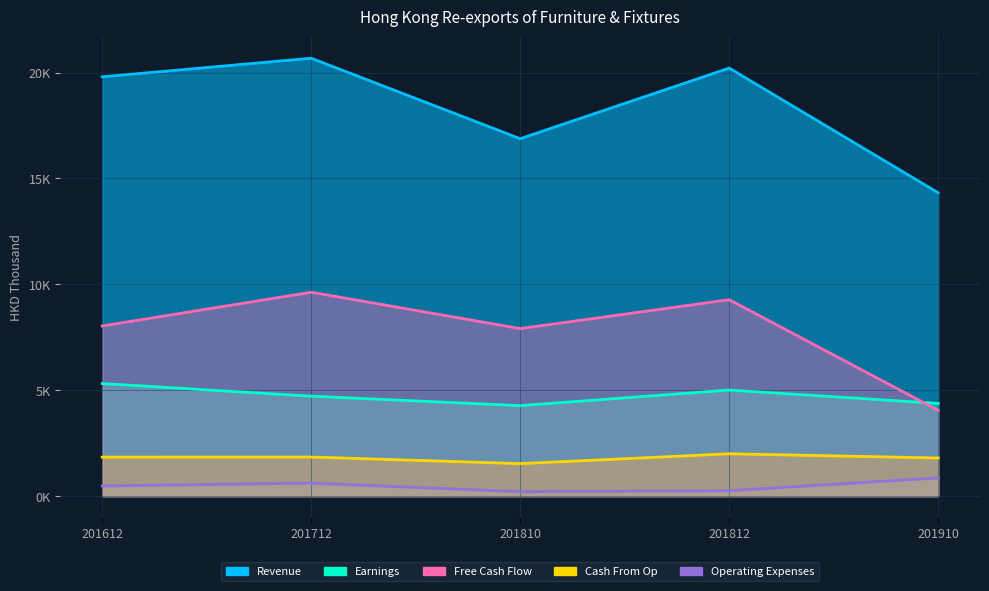

Which has a higher value, 201810 or 201612?

201612